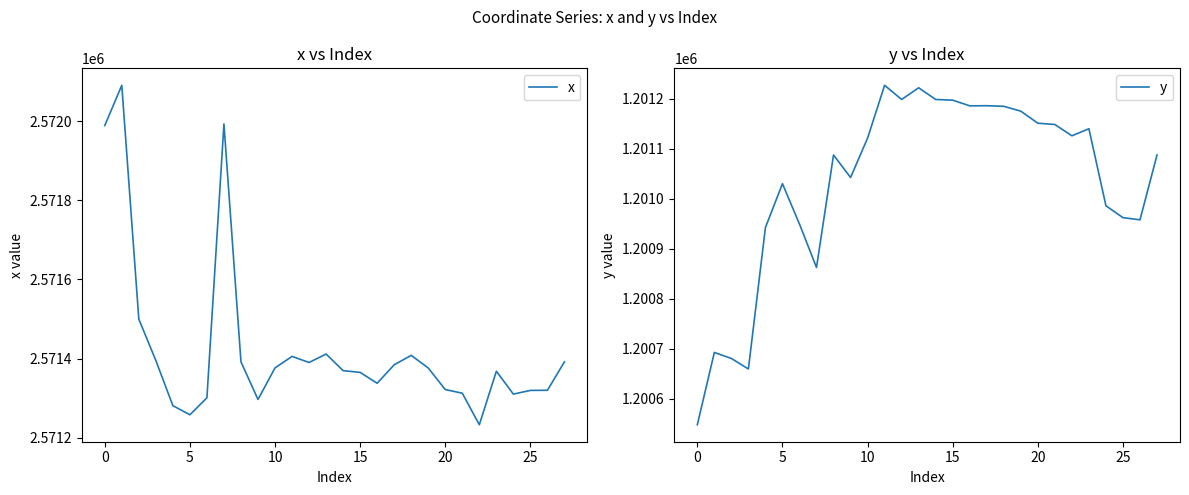

At how many categories does at least one series exceed 1807847?

28